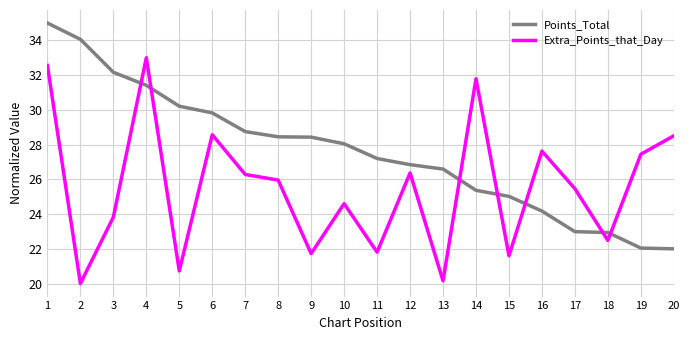

The value of Points_Total at 9 is 28.4. True or false?

True